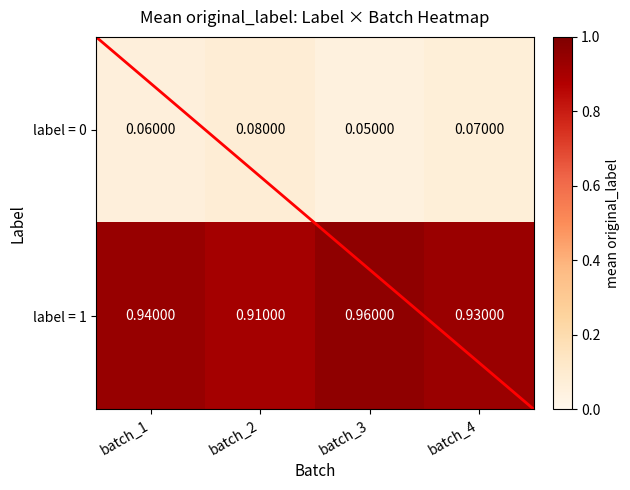

Is the value of label = 1 at batch_3 greater than the value of label = 0 at batch_4?

Yes